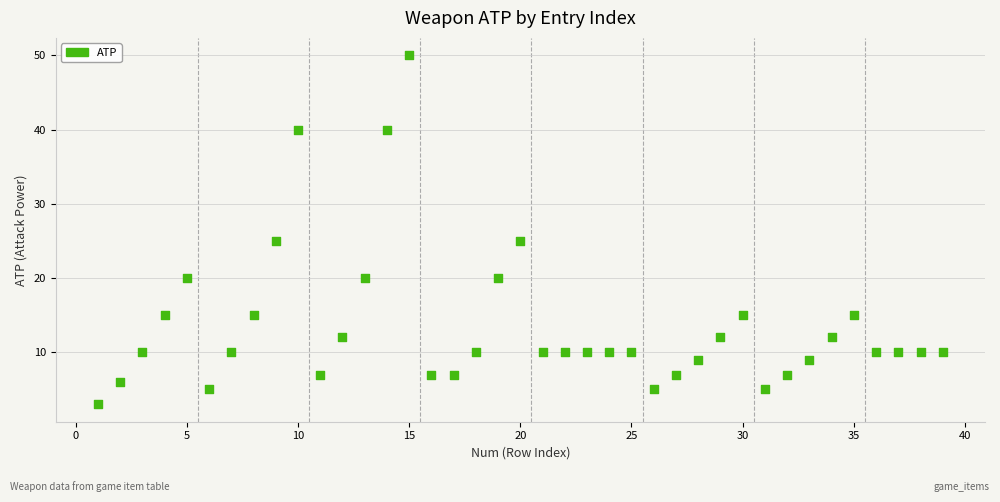

What is the range of Y values (max minus min)?

47